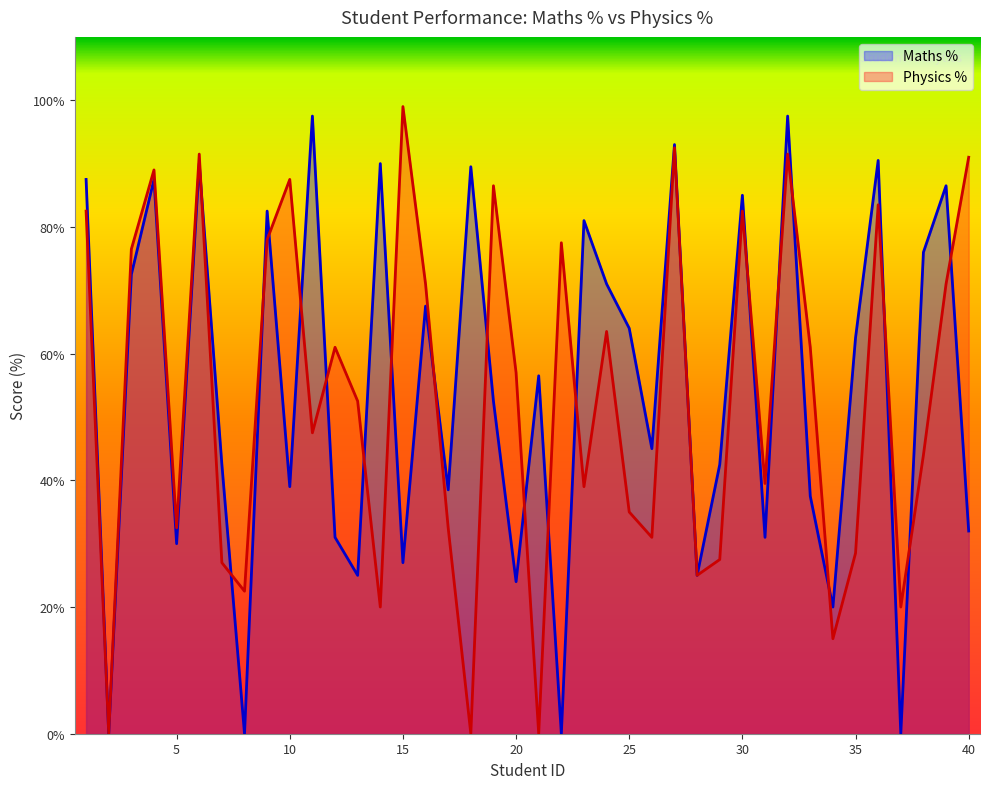

What is the difference between the second highest and minimum values in the Maths % series?

97.5